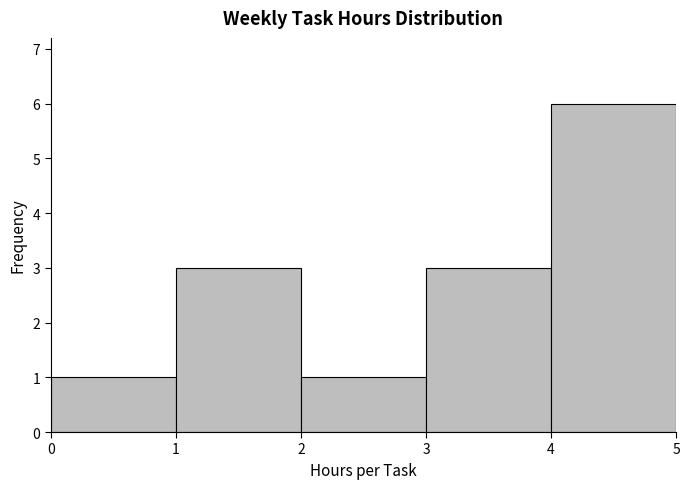

Which range on the x-axis has the tallest bar?

4 to 5